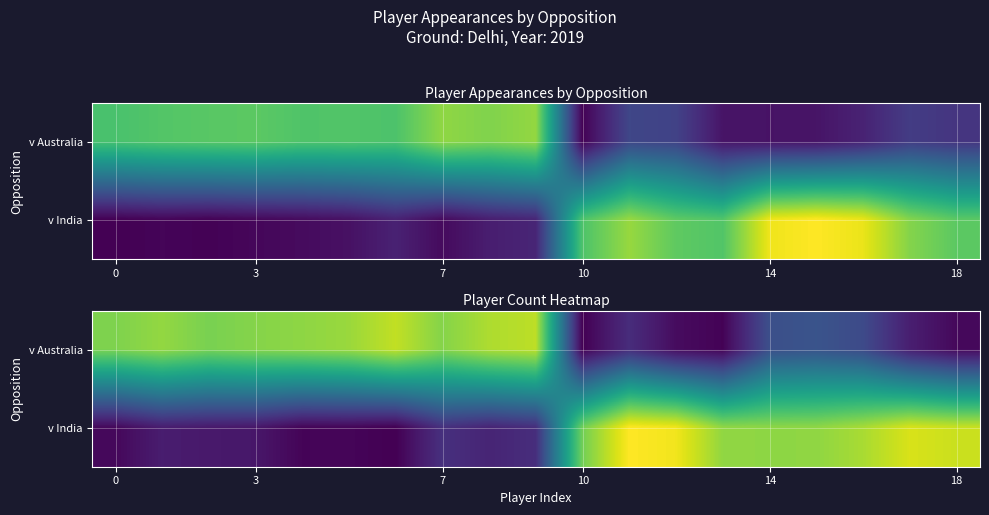

At which category is the sum across all series the highest?

11